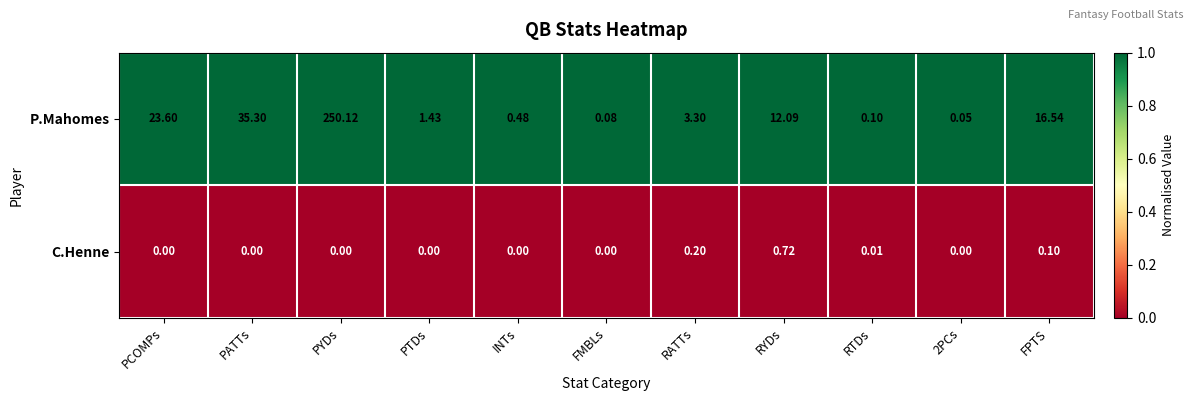

Rank the series by their average value, from highest to lowest.

P.Mahomes, C.Henne